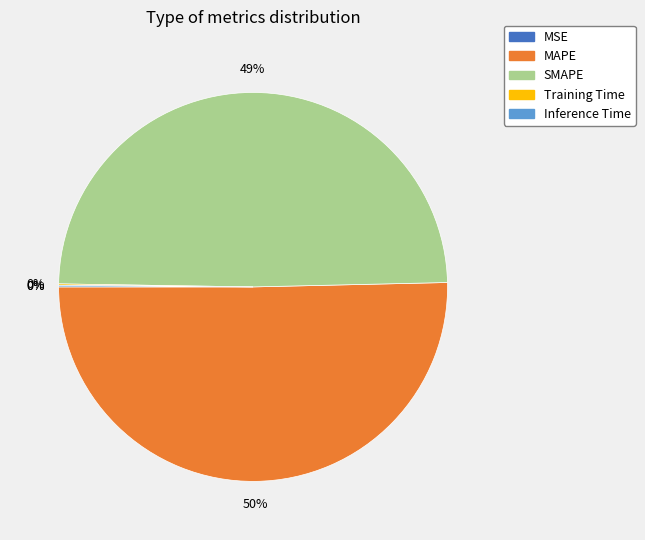

To the nearest percent, what is the average slice percentage?

20%